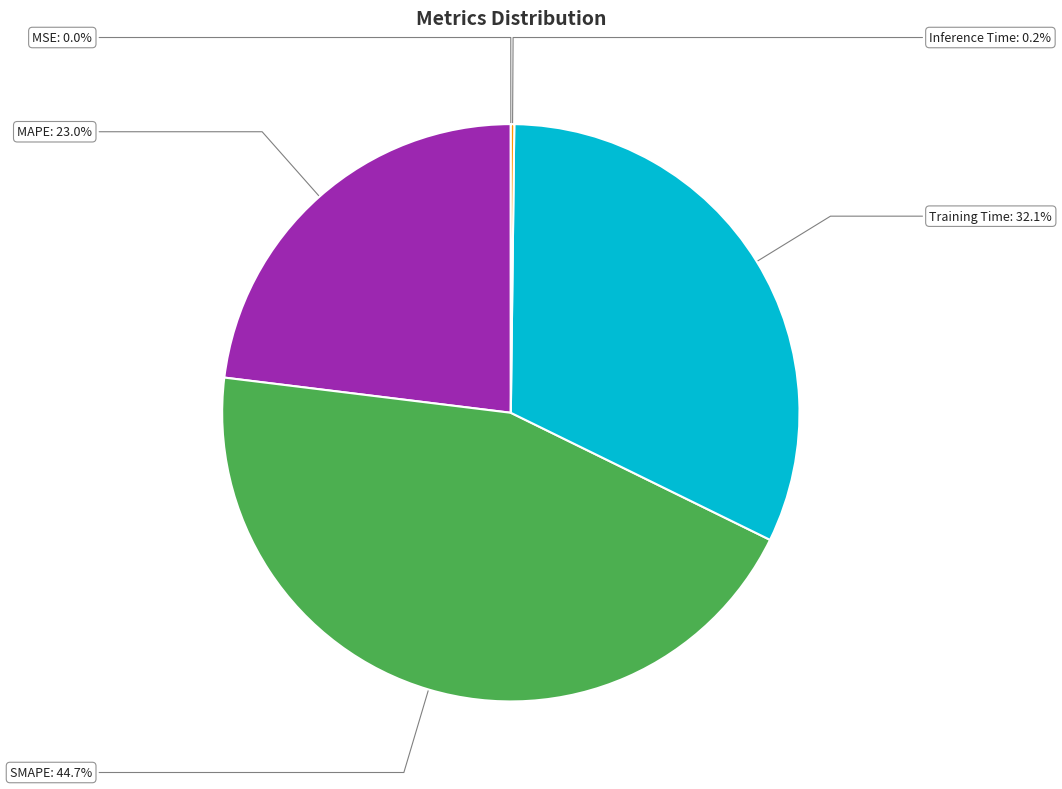

Is there a majority slice in this chart?

No